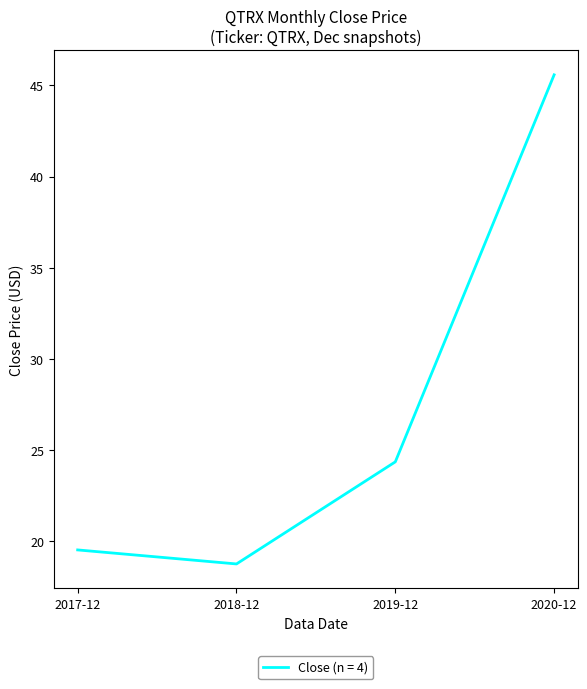

True or false: there are more than 0 points higher than both neighbors.

False